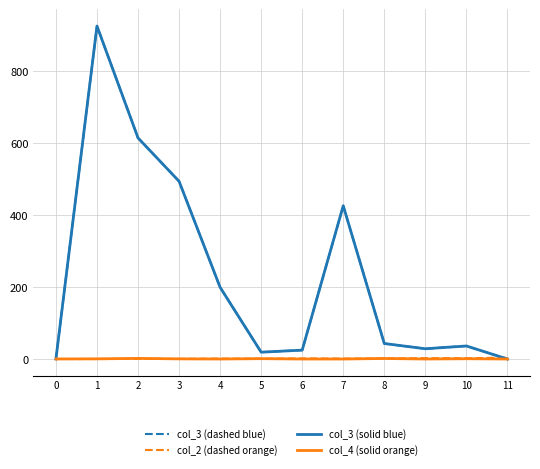

Reading left to right, list all the values displayed in this chart.

col_3 (dashed blue): 0=1.2	1=925.0	2=614.5	3=494.2	4=200.0	5=20.0	6=25.7	7=426.2	8=44.0	9=29.5	10=37.2	11=1.0
col_2 (dashed orange): 0=1.0	1=1.0	2=1.2	3=1.4	4=2.2	5=2.0	6=2.7	7=2.2	8=2.5	9=3.5	10=3.2	11=5.0
col_3 (solid blue): 0=1.2	1=925.0	2=614.5	3=494.2	4=200.0	5=20.0	6=25.7	7=426.2	8=44.0	9=29.5	10=37.2	11=1.0
col_4 (solid orange): 0=1.2	1=1.5	2=2.8	3=1.4	4=1.0	5=2.0	6=1.0	7=1.0	8=2.5	9=1.0	10=1.8	11=1.0